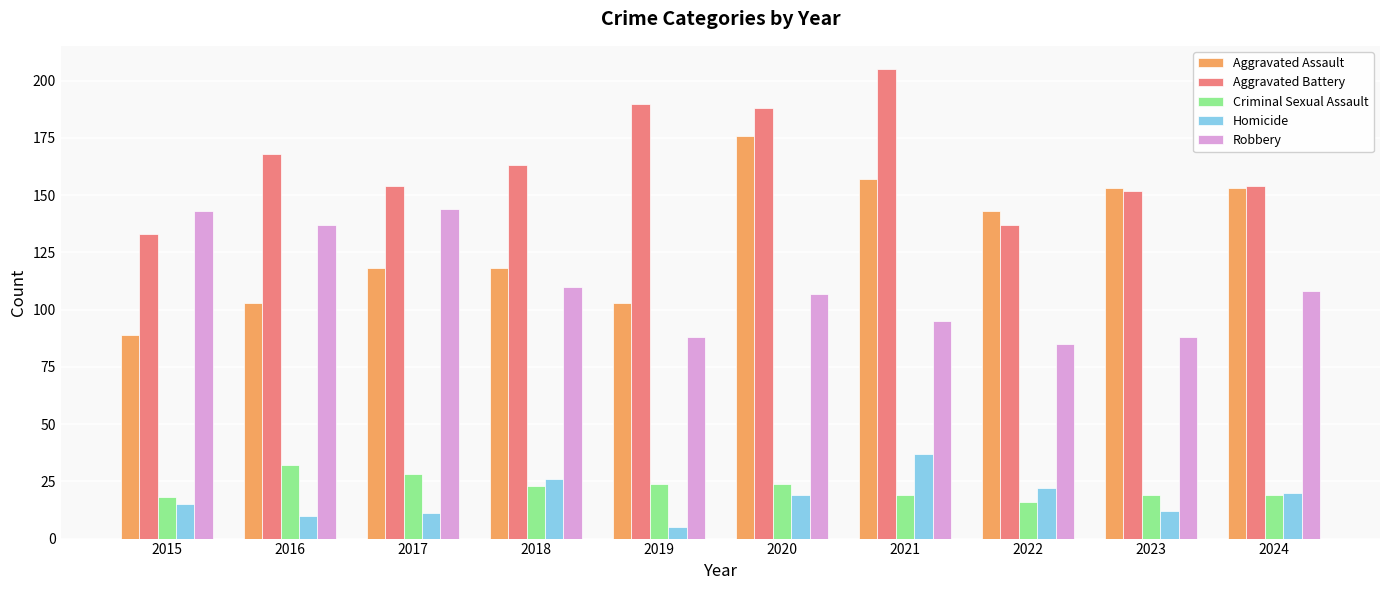

Reading left to right, what are all the values shown in this chart?

Aggravated Assault: 89	103	118	118	103	176	157	143	153	153
Aggravated Battery: 133	168	154	163	190	188	205	137	152	154
Criminal Sexual Assault: 18	32	28	23	24	24	19	16	19	19
Homicide: 15	10	11	26	5	19	37	22	12	20
Robbery: 143	137	144	110	88	107	95	85	88	108